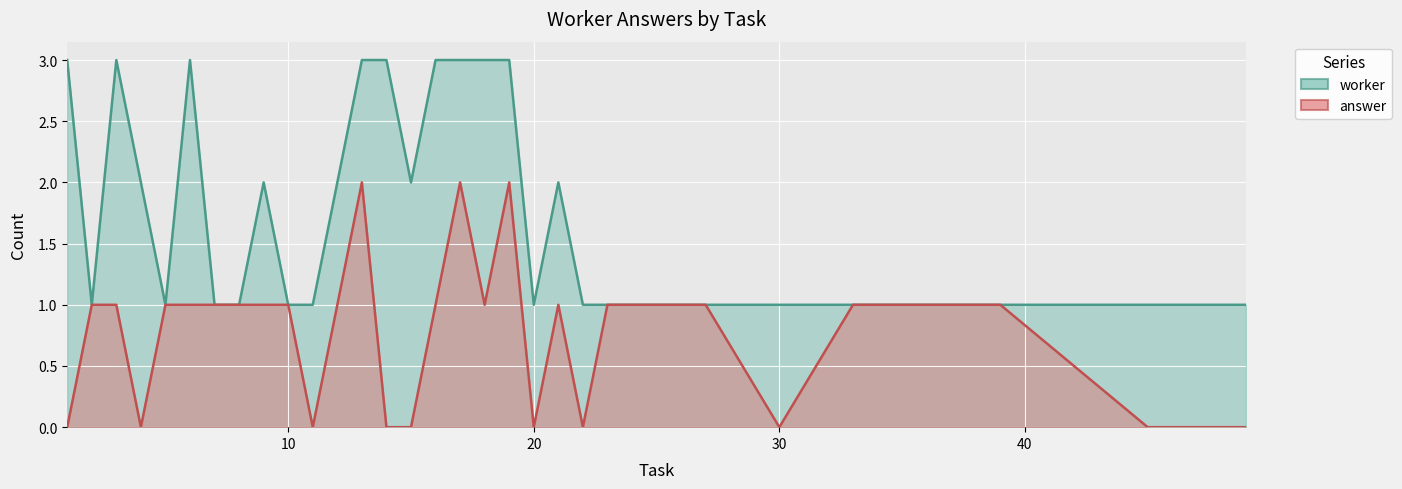

True or false: worker has a value of 1 at 30.

True